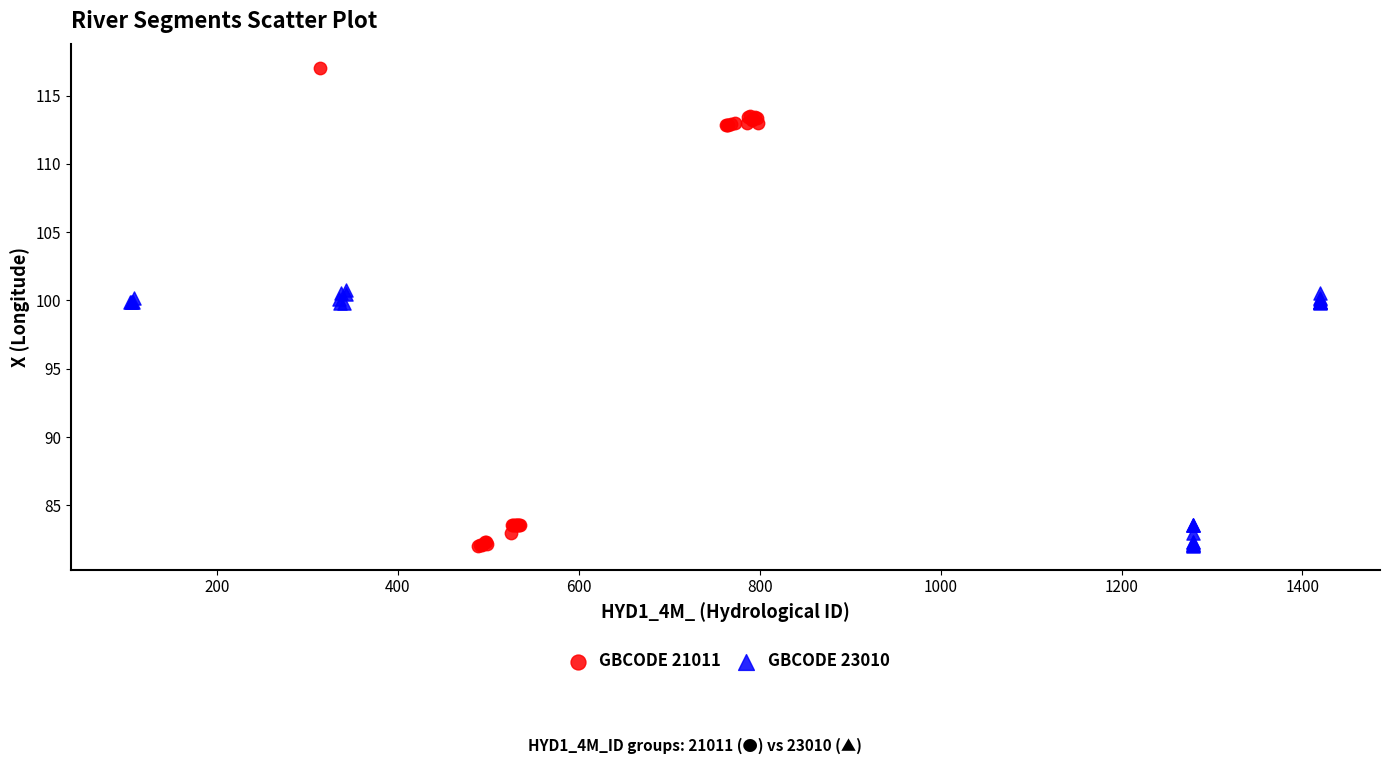

Which series contains the highest Y value?

GBCODE 21011